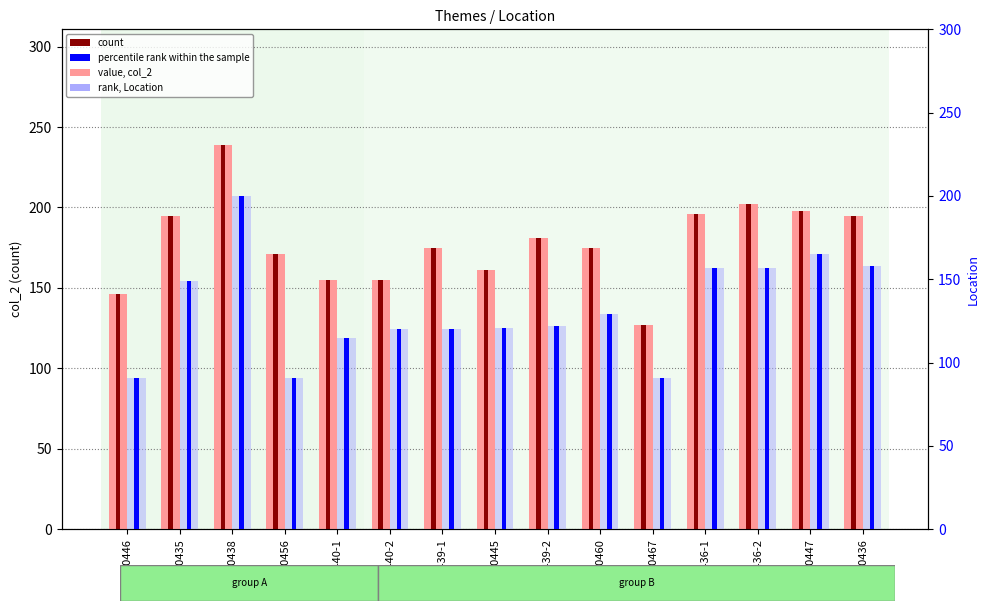

True or false: count (col_2) has a value of 101 at 10436-2.

False